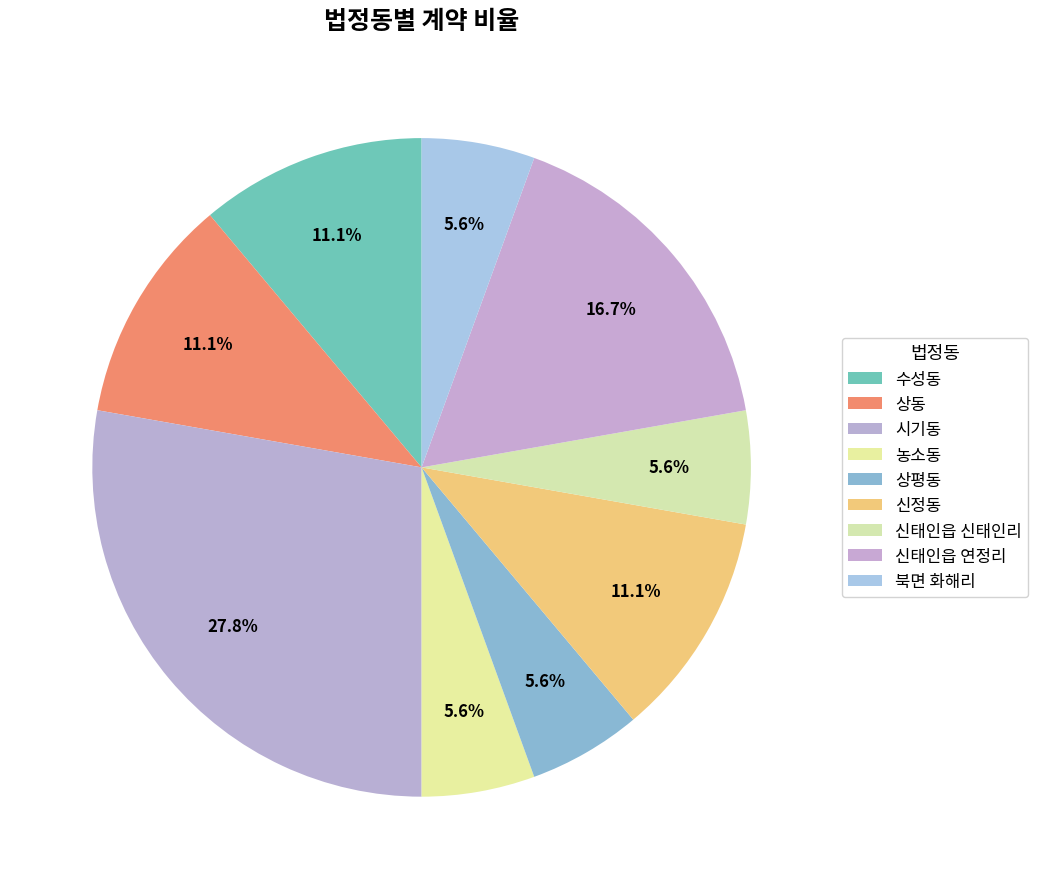

To the nearest percent, what is the average slice percentage?

11%